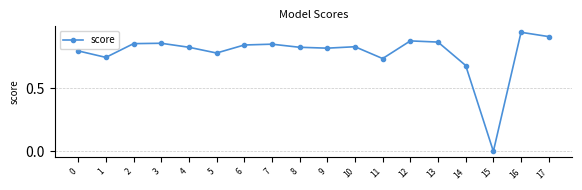

What is the sum of all values?

14.0